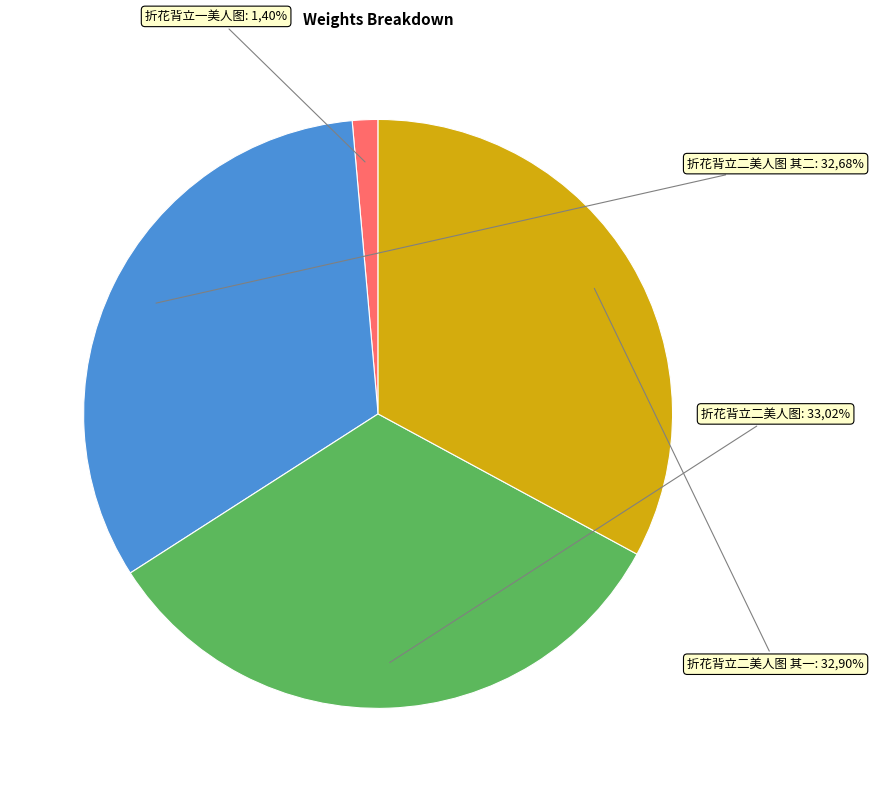

How many segments does this pie chart have?

4